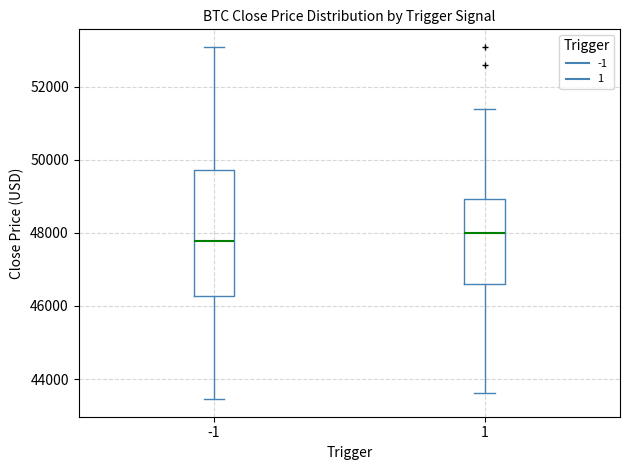

Which box has the lowest median line?

-1